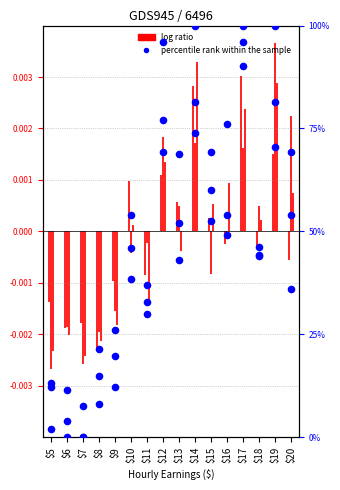

What is the total value across all series at $11?

99.7